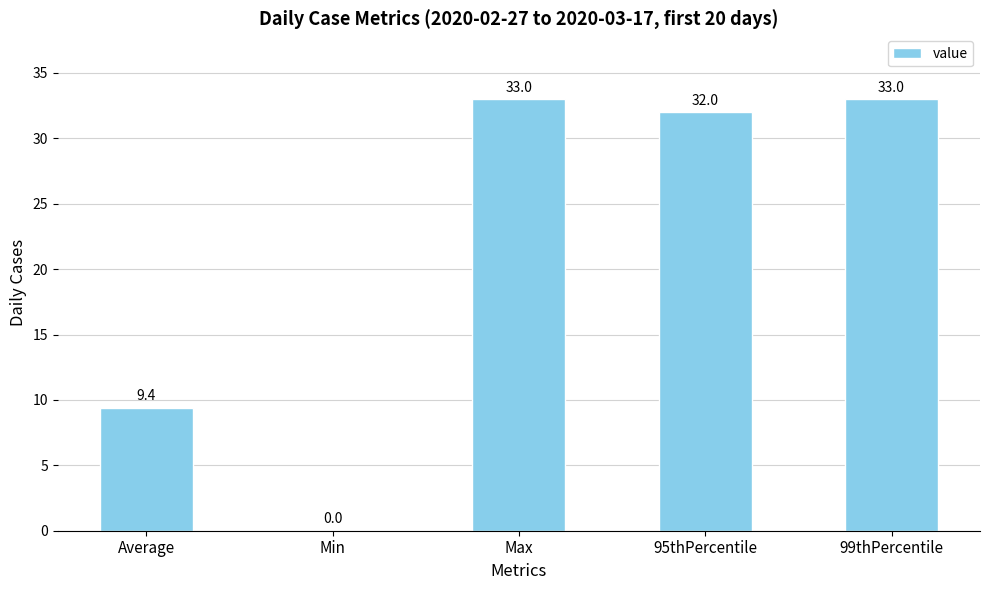

What is the ratio of the value at 99thPercentile to the value at Max?

1.0